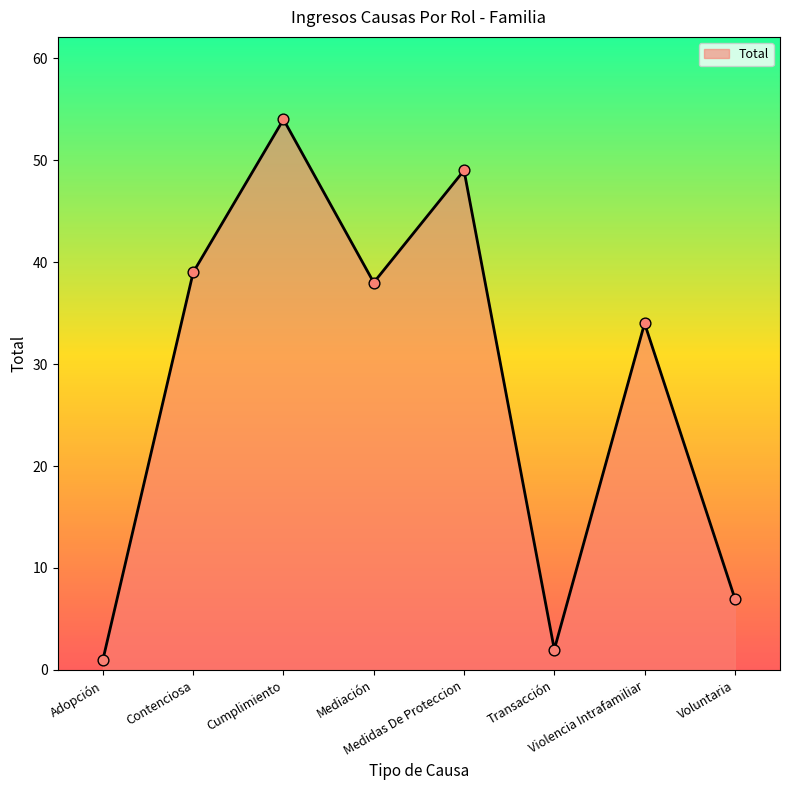

What is the change in value from Contenciosa to Transacción?

-37